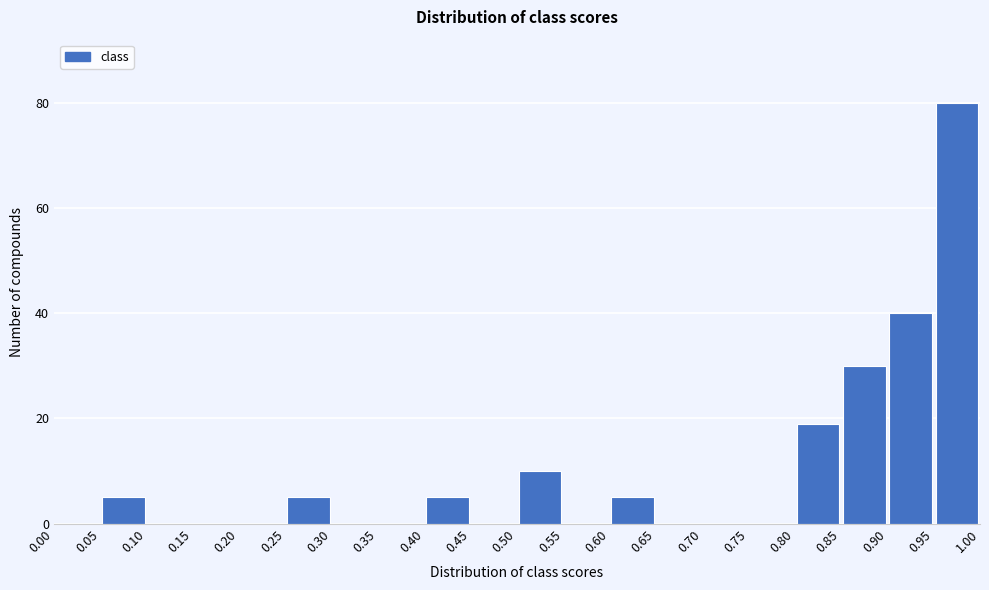

Reading left to right, transcribe this chart: for each bar, give the range it covers on the x-axis and its height. The values are not printed on the chart, so give them approximately, as read against the axis.

0.00 to 0.05: 0
0.05 to 0.10: 6
0.10 to 0.15: 0
0.15 to 0.20: 0
0.20 to 0.25: 0
0.25 to 0.30: 6
0.30 to 0.35: 0
0.35 to 0.40: 0
0.40 to 0.45: 6
0.45 to 0.50: 0
0.50 to 0.55: 10
0.55 to 0.60: 0
0.60 to 0.65: 6
0.65 to 0.70: 0
0.70 to 0.75: 0
0.75 to 0.80: 0
0.80 to 0.85: 20
0.85 to 0.90: 30
0.90 to 0.95: 40
0.95 to 1.00: 80